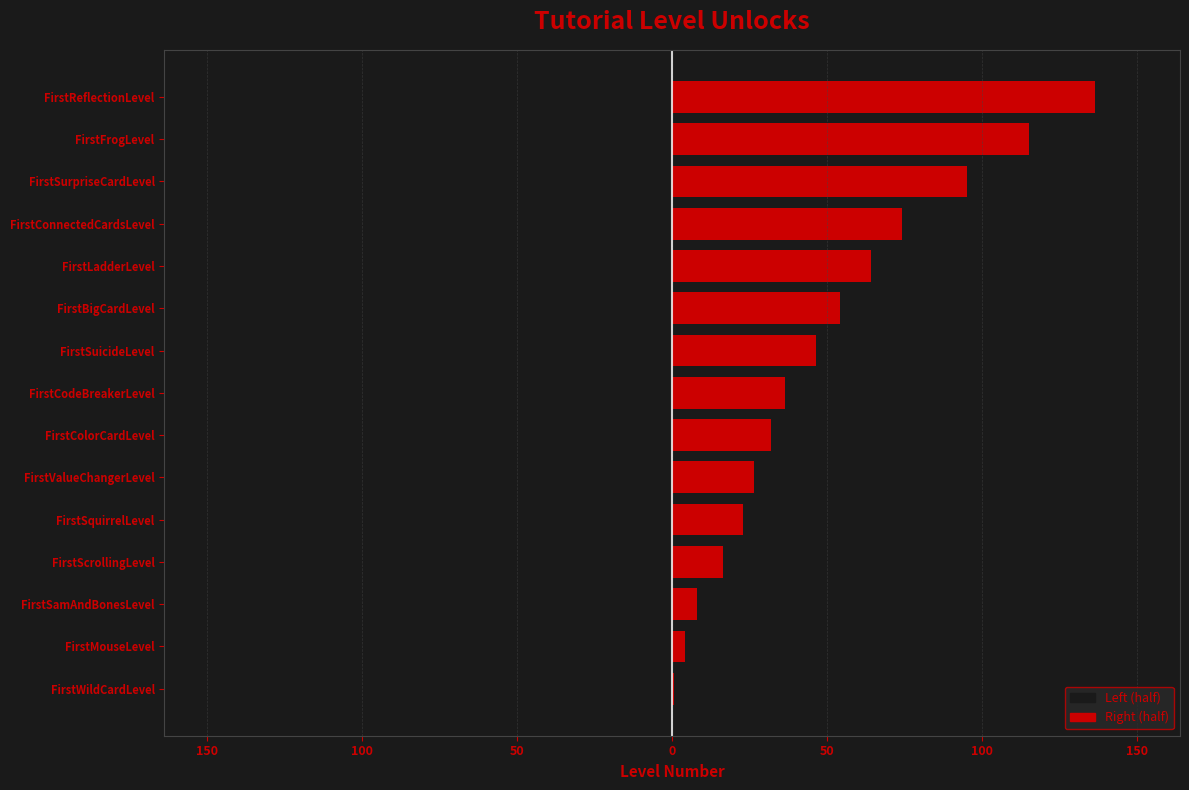

What are all the series names shown in the legend?

Left, Right